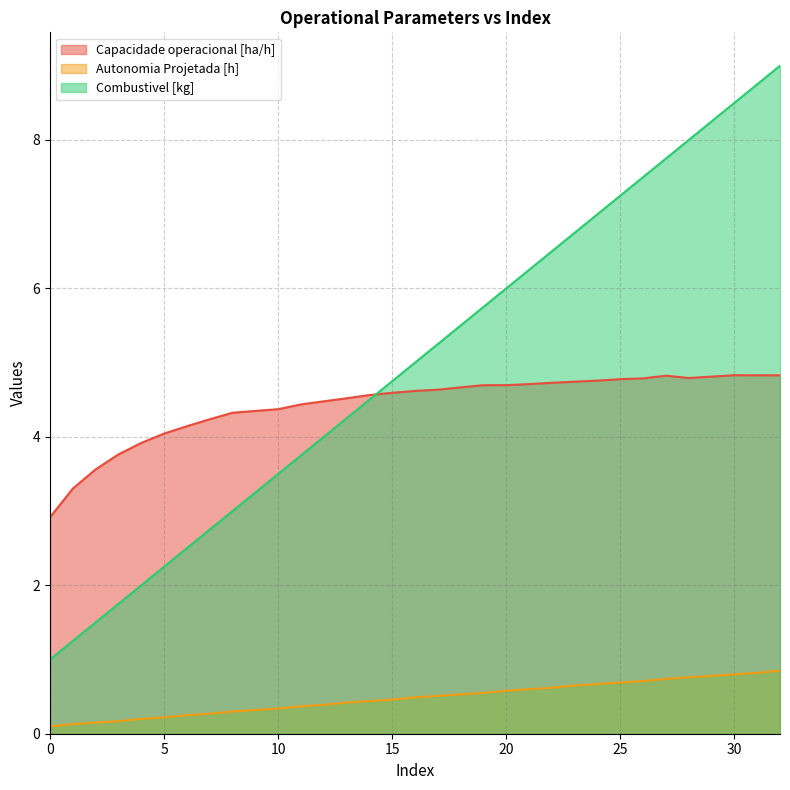

True or false: Combustivel [kg] and Autonomia Projetada [h] intersect in this chart.

False